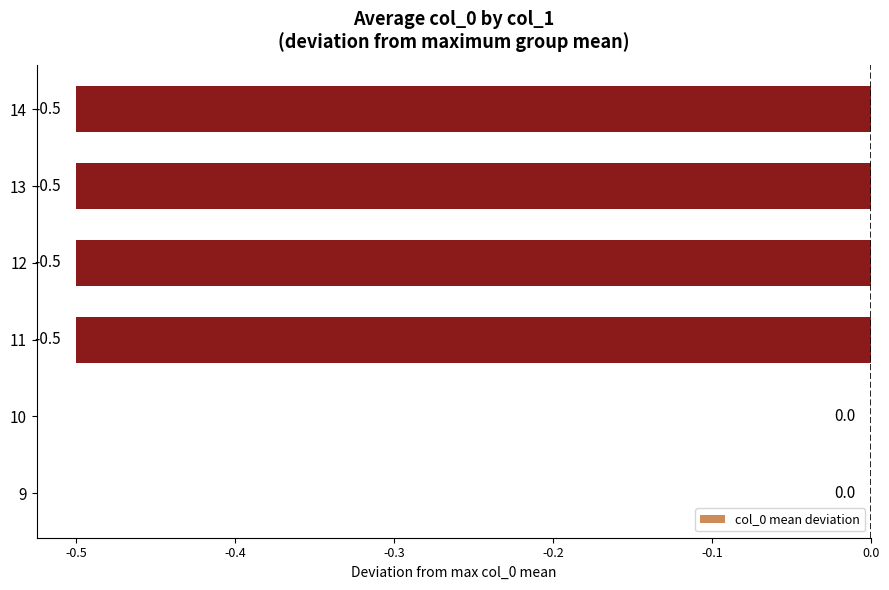

Reading top to bottom, list all the values displayed in this chart.

14=-0.5	13=-0.5	12=-0.5	11=-0.5	10=0.0	9=0.0